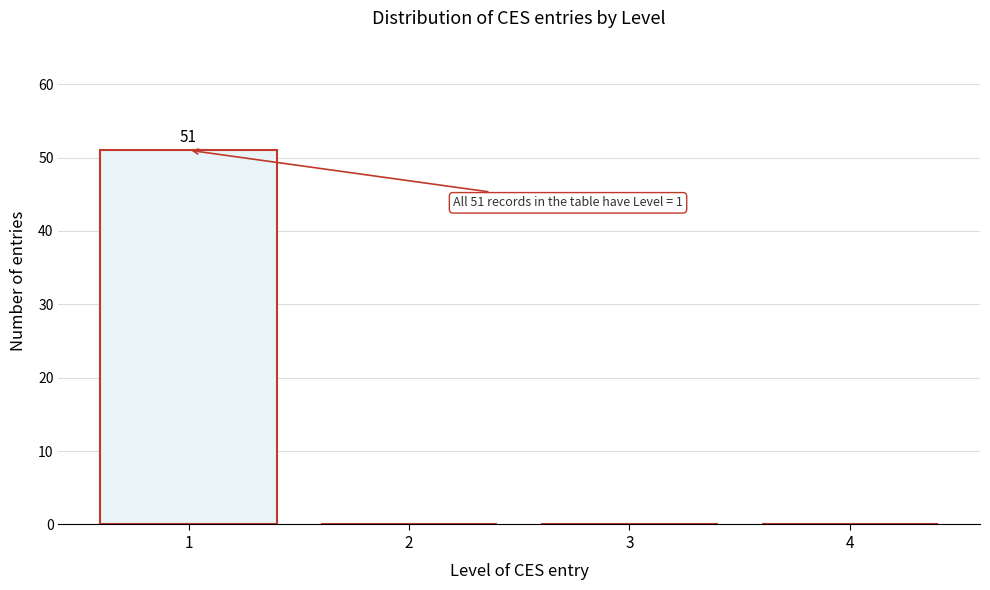

Reading right to left, list all the values displayed in this chart.

4=0	3=0	2=0	1=51